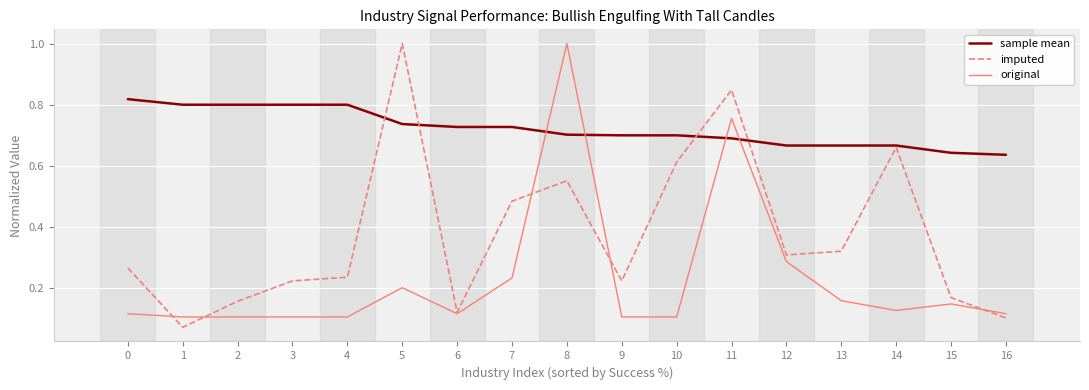

Is it true that original equals 0.1 at 2?

True